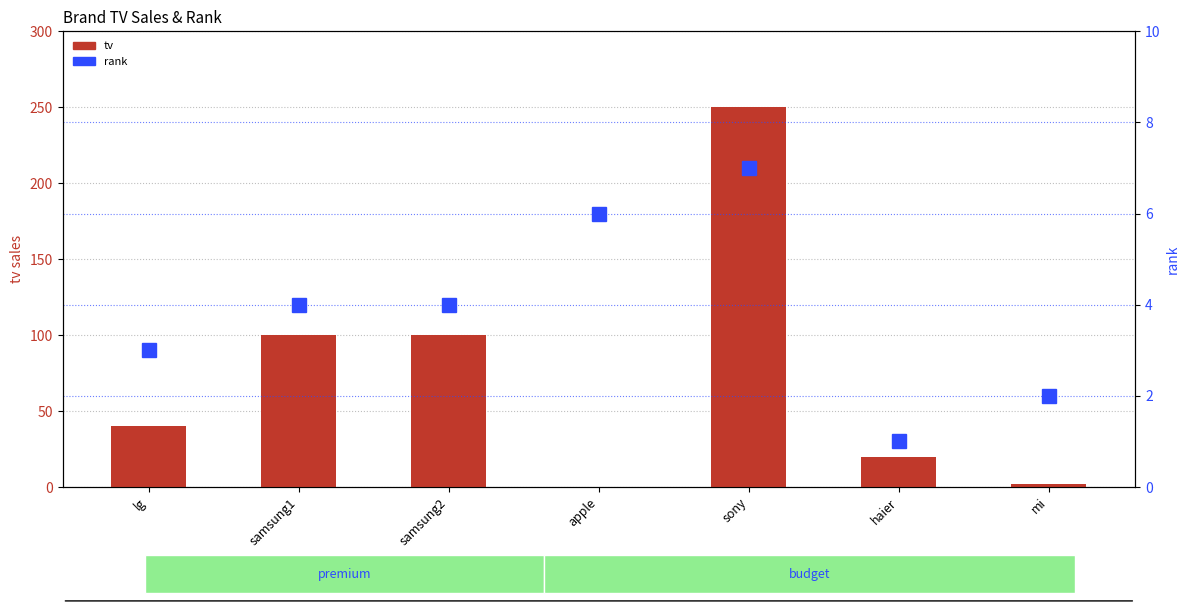

At which label does tv first exceed 40?

samsung1